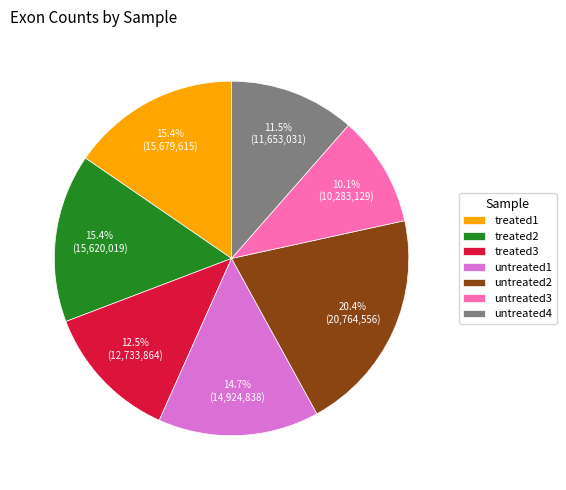

Is untreated4 the majority of the pie?

No